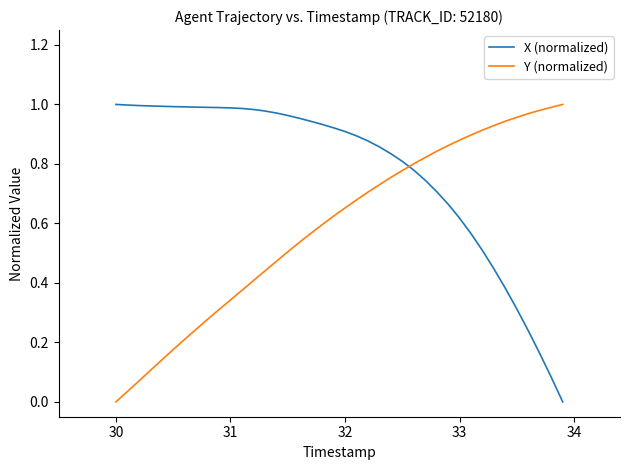

List the series in order of their overall mean, lowest first.

Y (normalized), X (normalized)